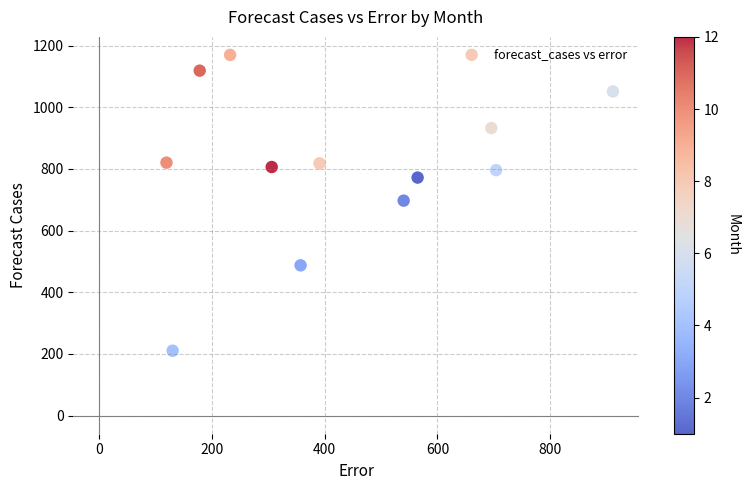

What is the average X value?

427.6